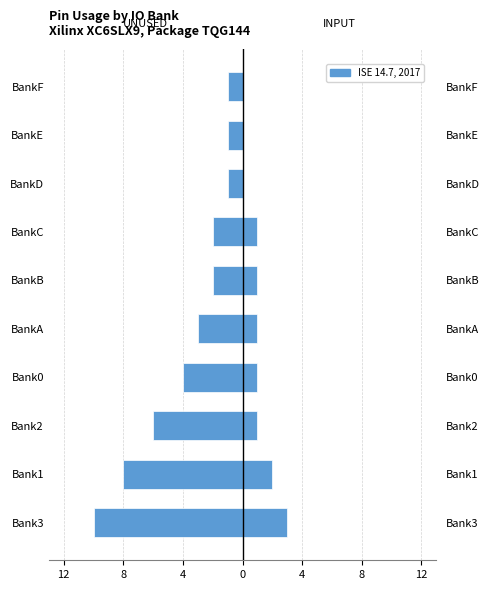

Where does the UNUSED series first go above -2?

BankD